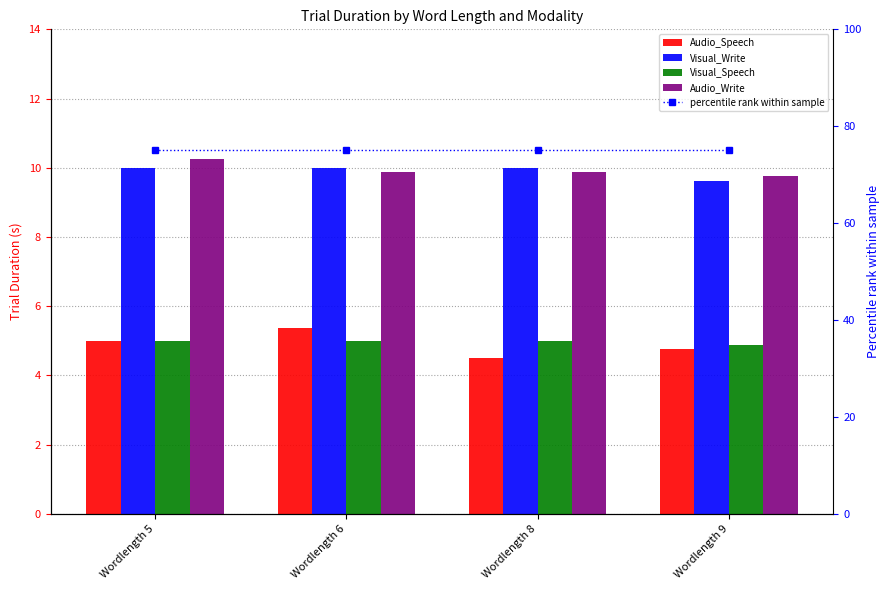

At which label is Audio_Speech closest to 4?

Wordlength 8